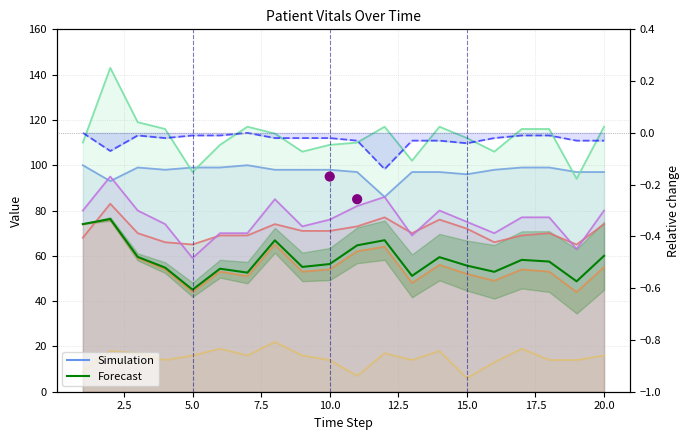

At how many categories does at least one series exceed 31?

20